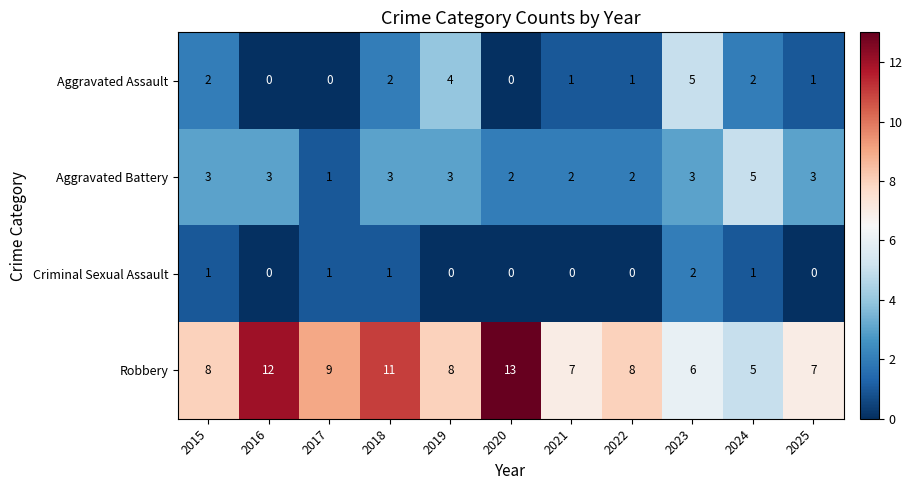

The Criminal Sexual Assault series shows 1 at 2024. True or false?

True